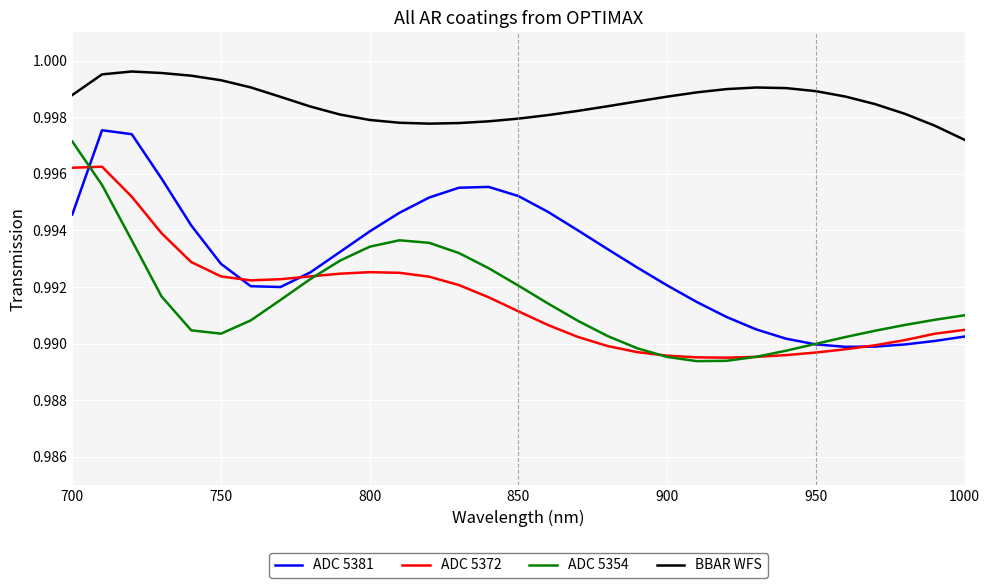

How many intersections are there between ADC 5354 and ADC 5381?

2